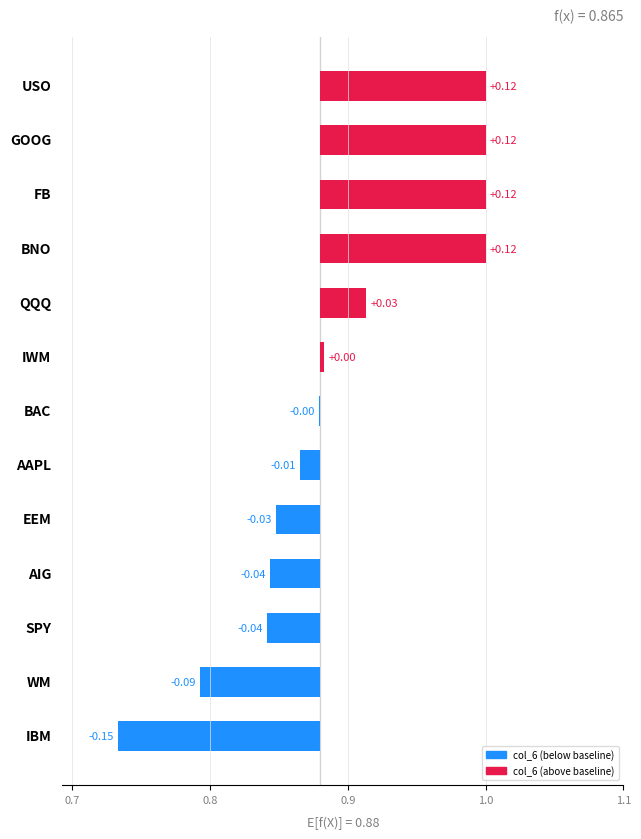

Reading left to right, list all the values displayed in this chart.

-0.1	-0.1	-0.0	-0.0	-0.0	-0.0	-0.0	0.0	0.0	0.1	0.1	0.1	0.1